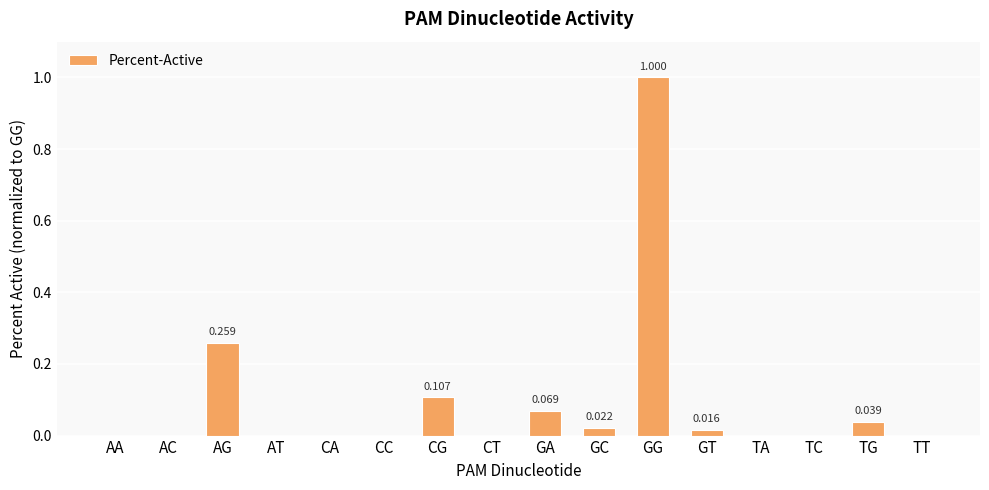

Which category has the highest value across all series?

GG